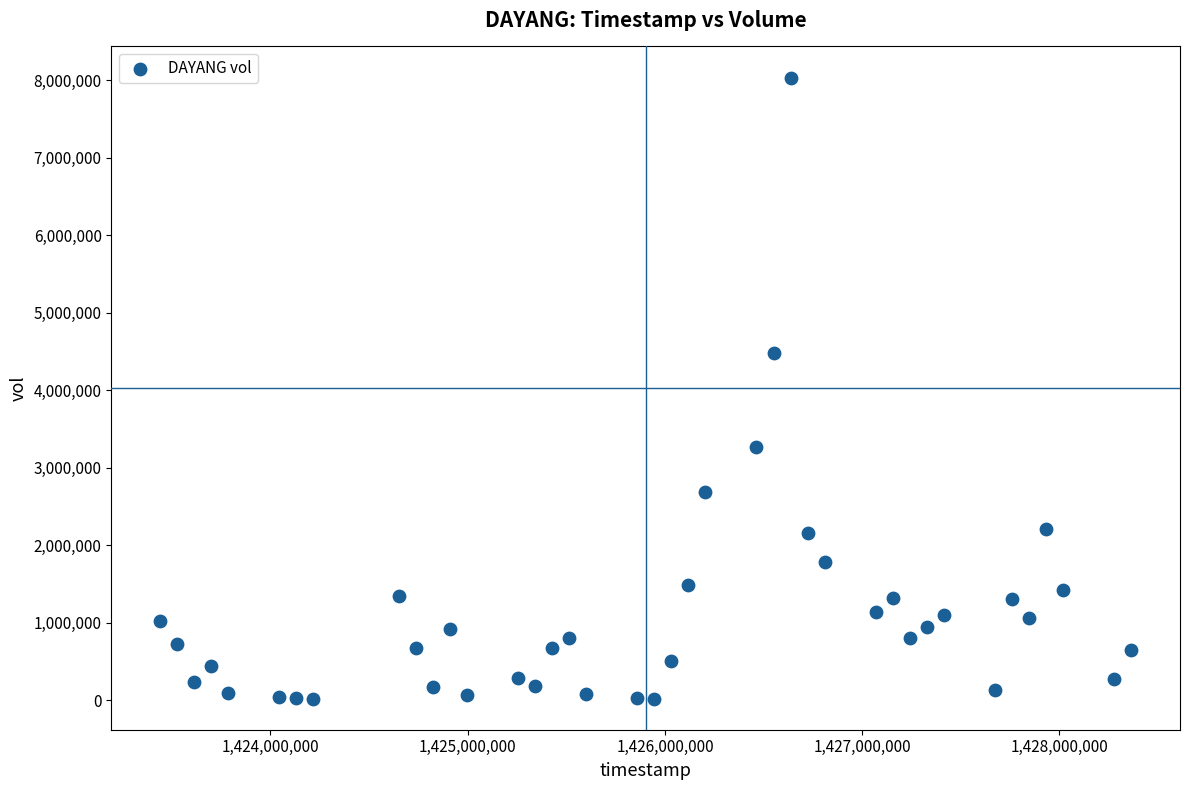

What Y value in the scatter plot is closest to 4029450?

4483500